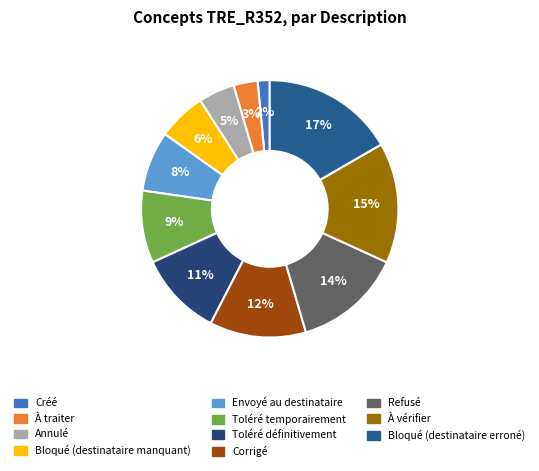

Is it true that Bloqué (destinataire erroné) is 8% of the pie?

False